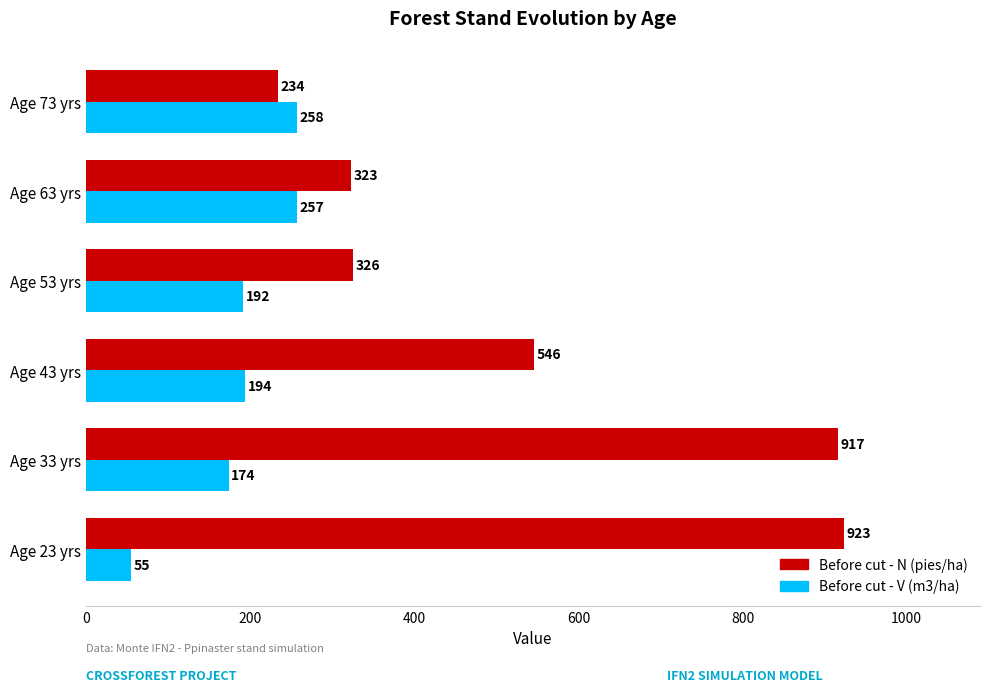

Read the Before cut - N (pies/ha) value at Age 53 yrs.

325.5